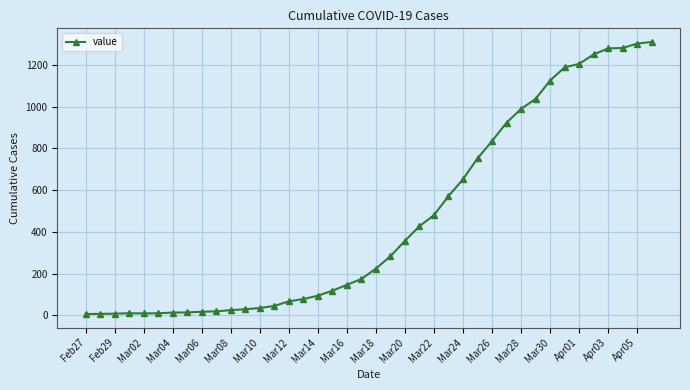

What is the maximum value shown in the chart?

1310